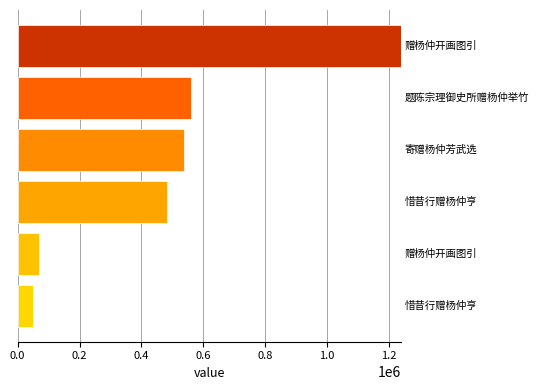

What is the maximum value shown in the chart?

1238410